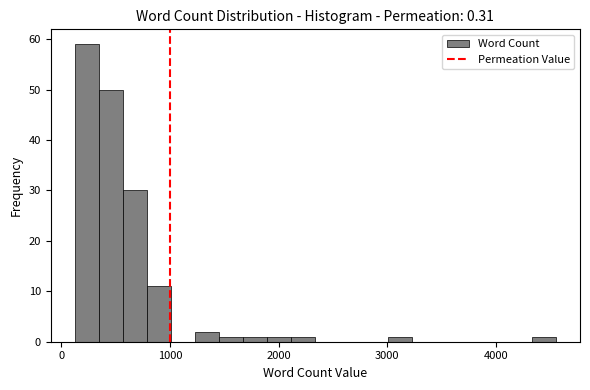

Read against the x-axis, roughly where is the centre of the tallest bar?

200